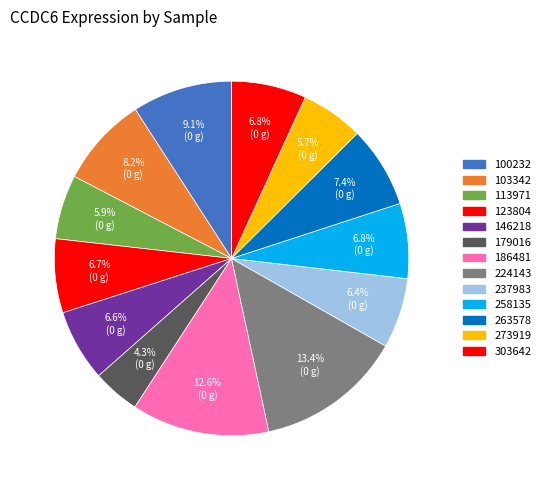

Rank the categories by value from lowest to highest.

179016, 273919, 113971, 237983, 146218, 123804, 303642, 258135, 263578, 103342, 100232, 186481, 224143